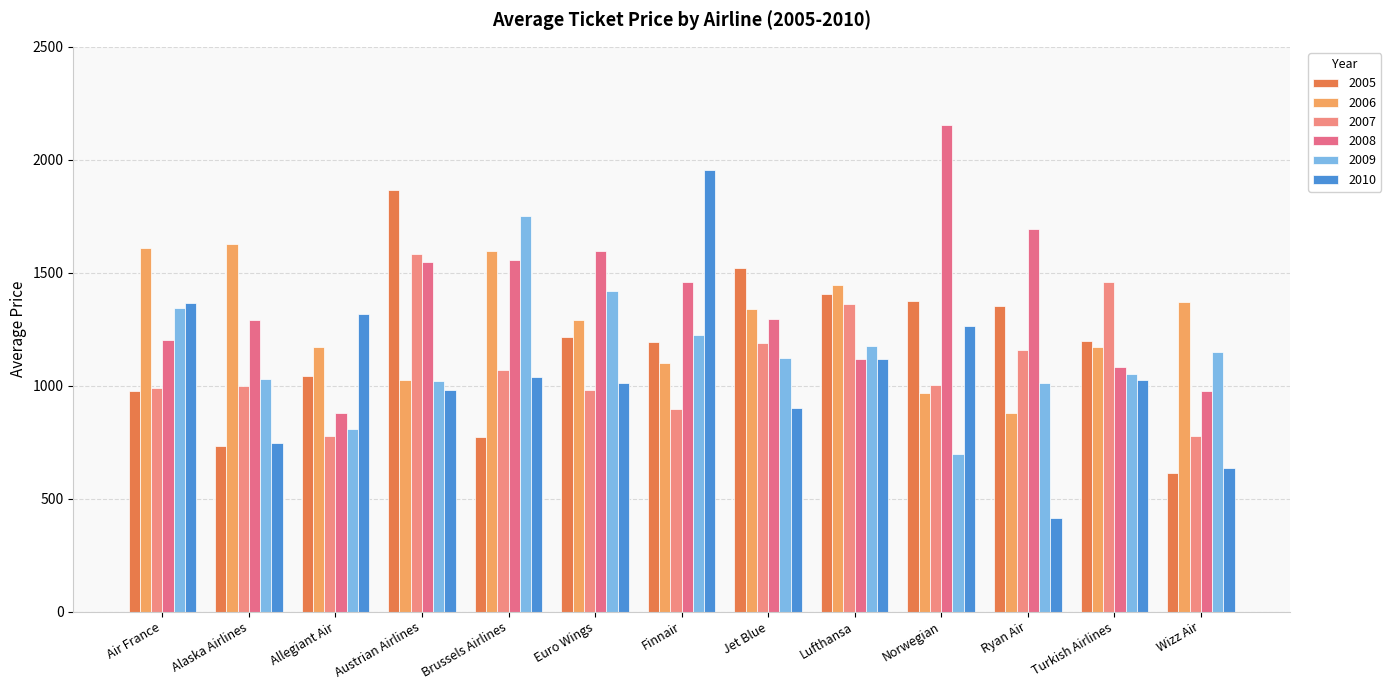

Is the value of 2008 at Turkish Airlines greater than the value of 2009 at Norwegian?

Yes